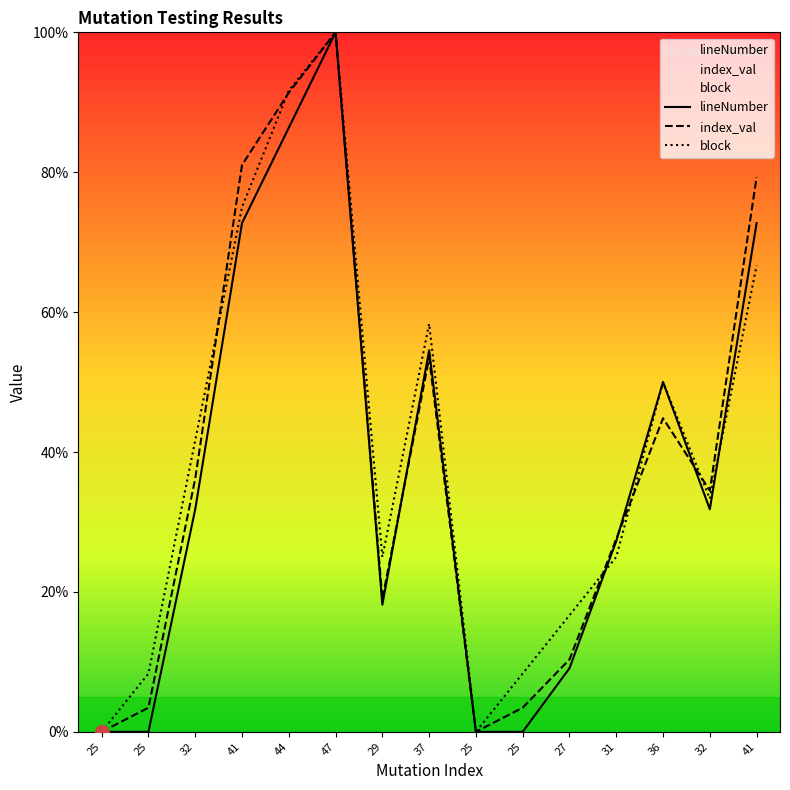

How many interior local valleys does the lineNumber series have?

2